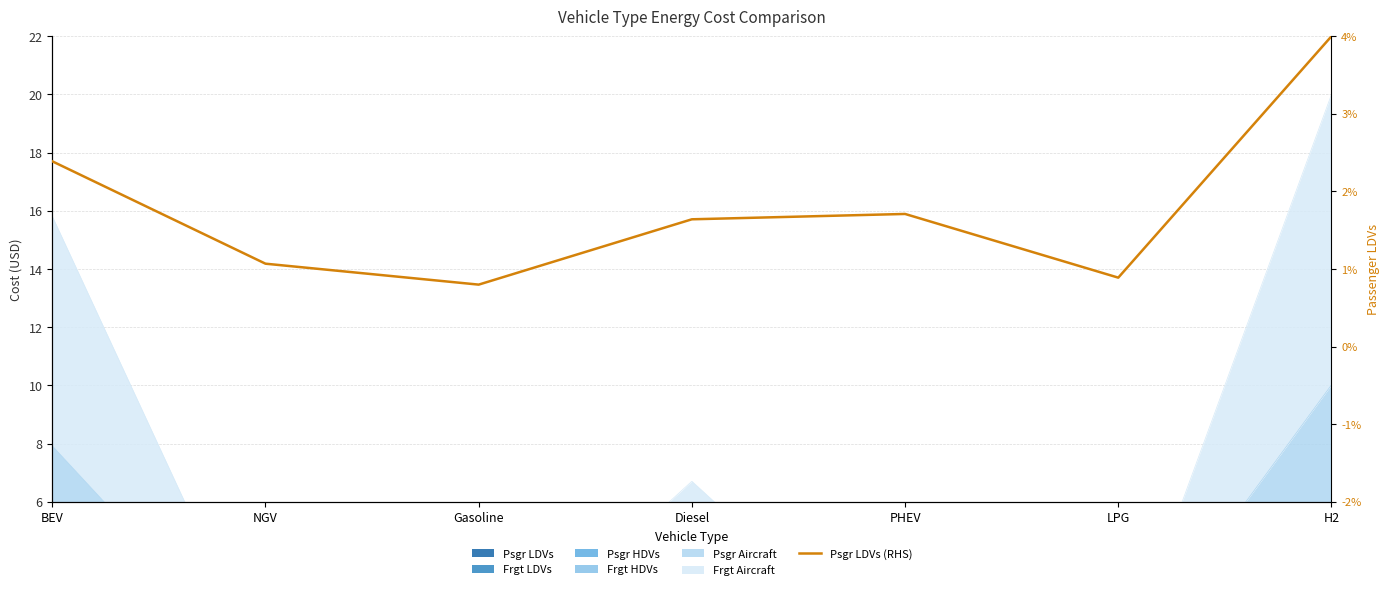

True or false: the data shows 5.5 at H2.

False